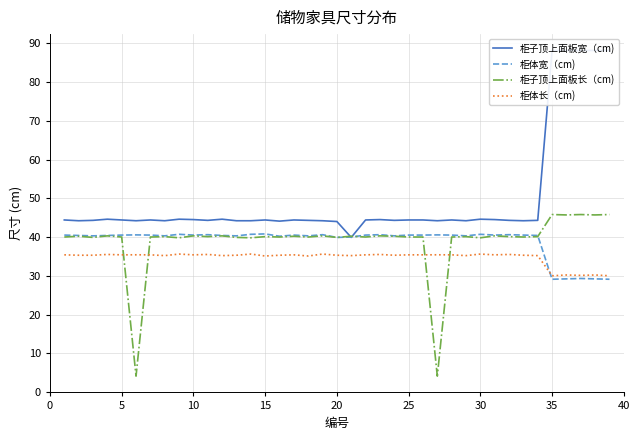

True or false: 柜子顶上面板宽（cm) and 柜体长（cm) intersect in this chart.

False